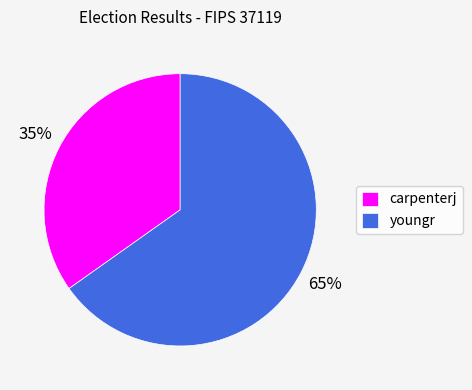

Is there a majority slice in this chart?

Yes